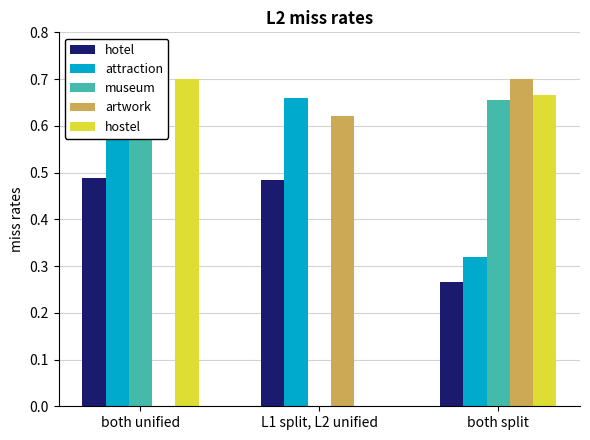

At which label is artwork closest to 0?

both unified